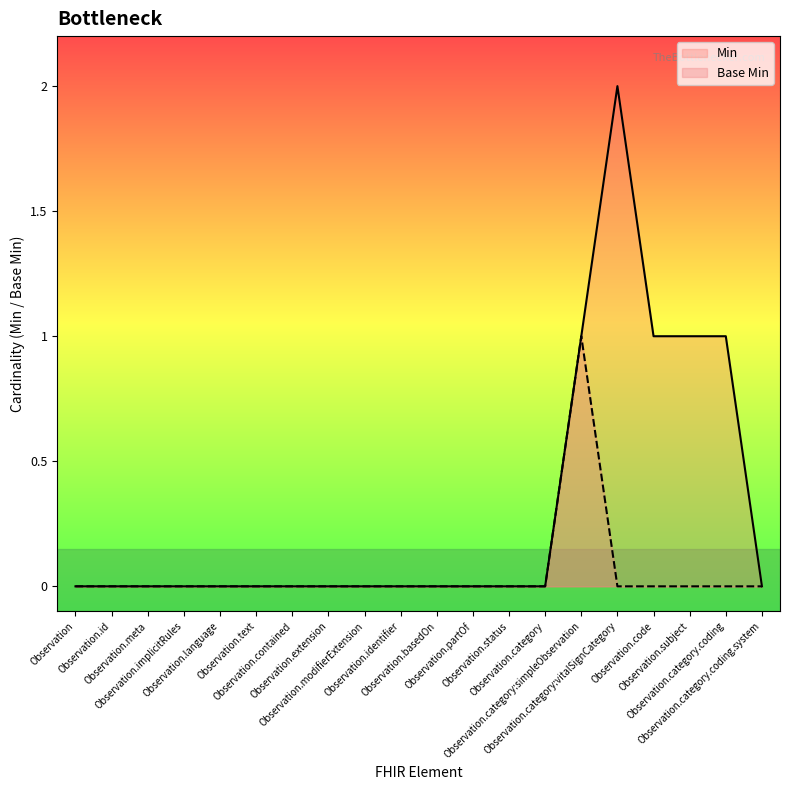

The value of Min at Observation.category:vitalSignCategory is 3. True or false?

False